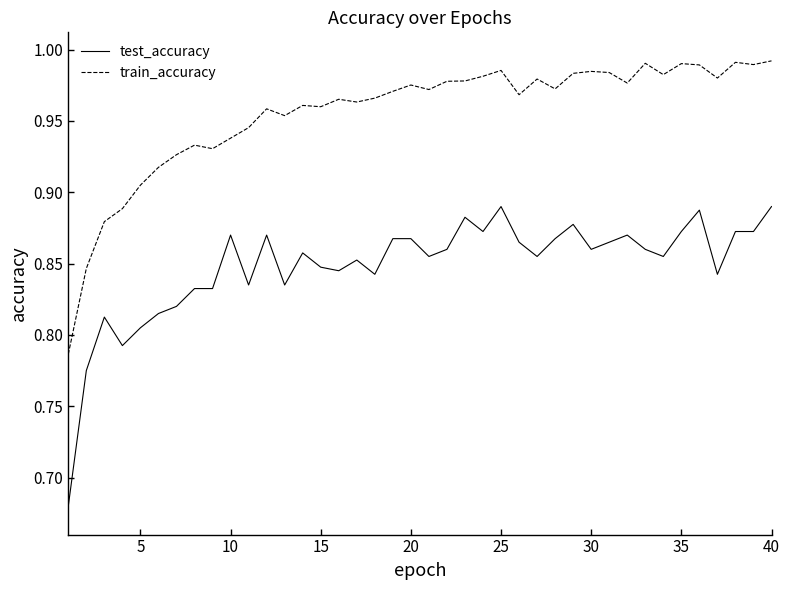

Which series has the largest range (max minus min)?

test_accuracy